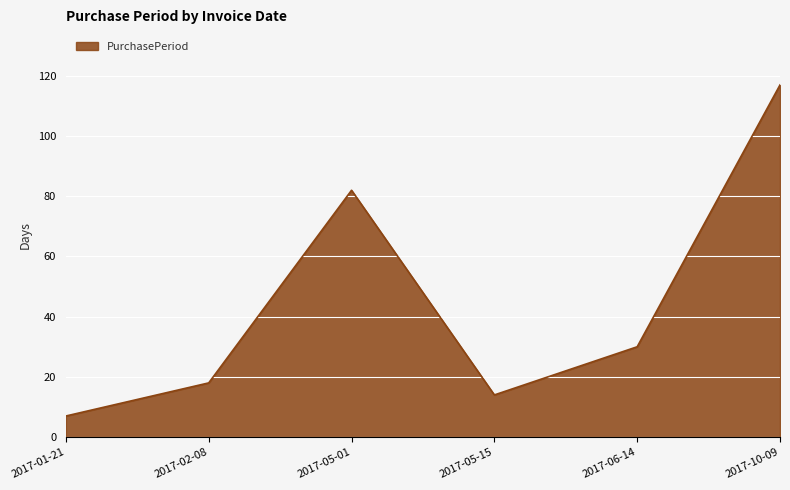

Which label corresponds to the largest value in the chart?

2017-10-09